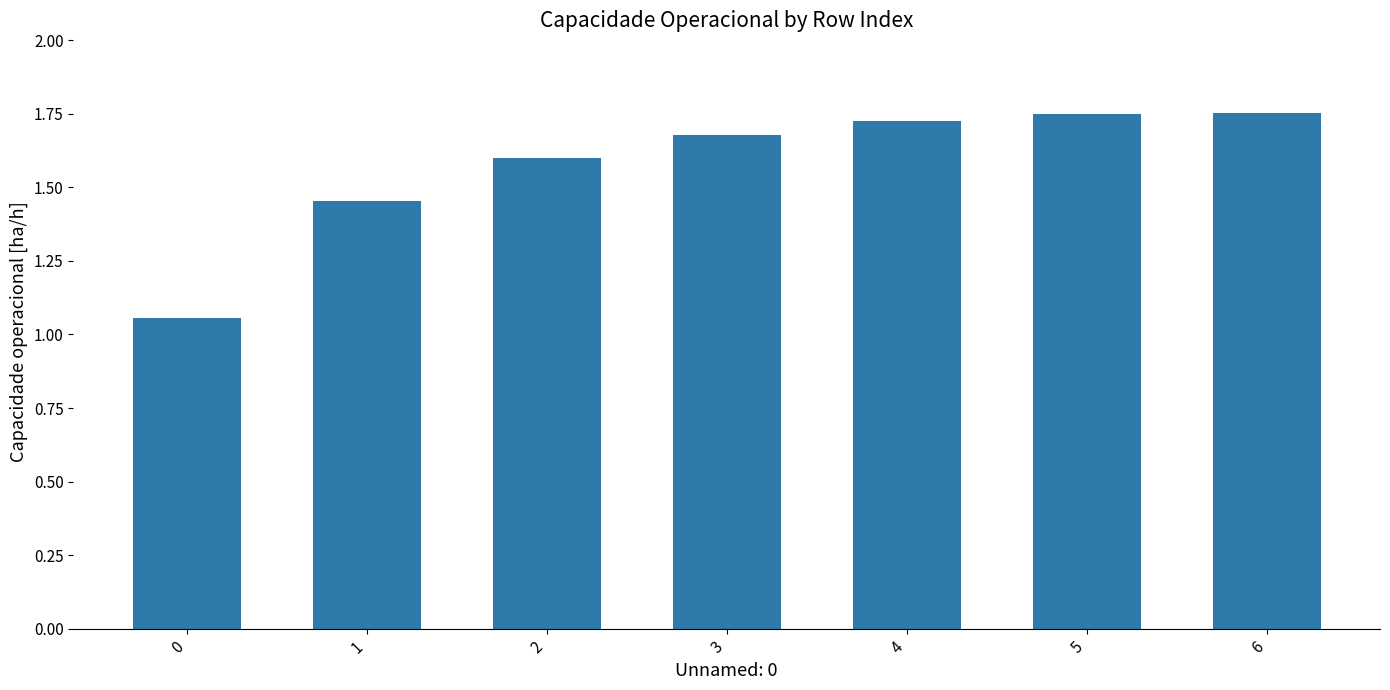

How many series are shown in this chart?

1